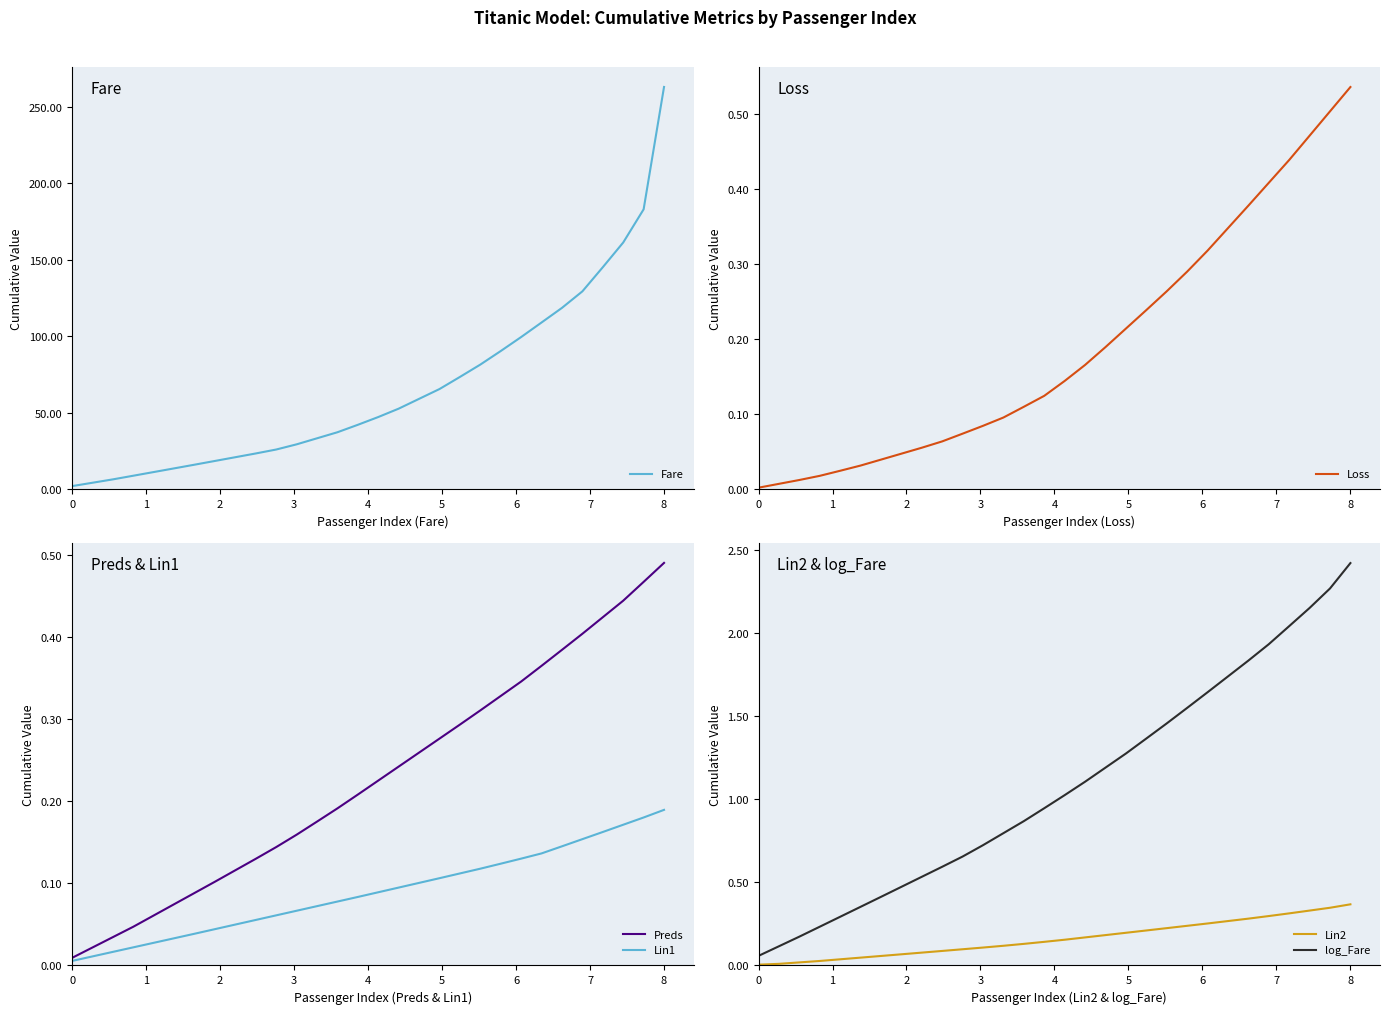

How many values in the Fare series are below 47?

15